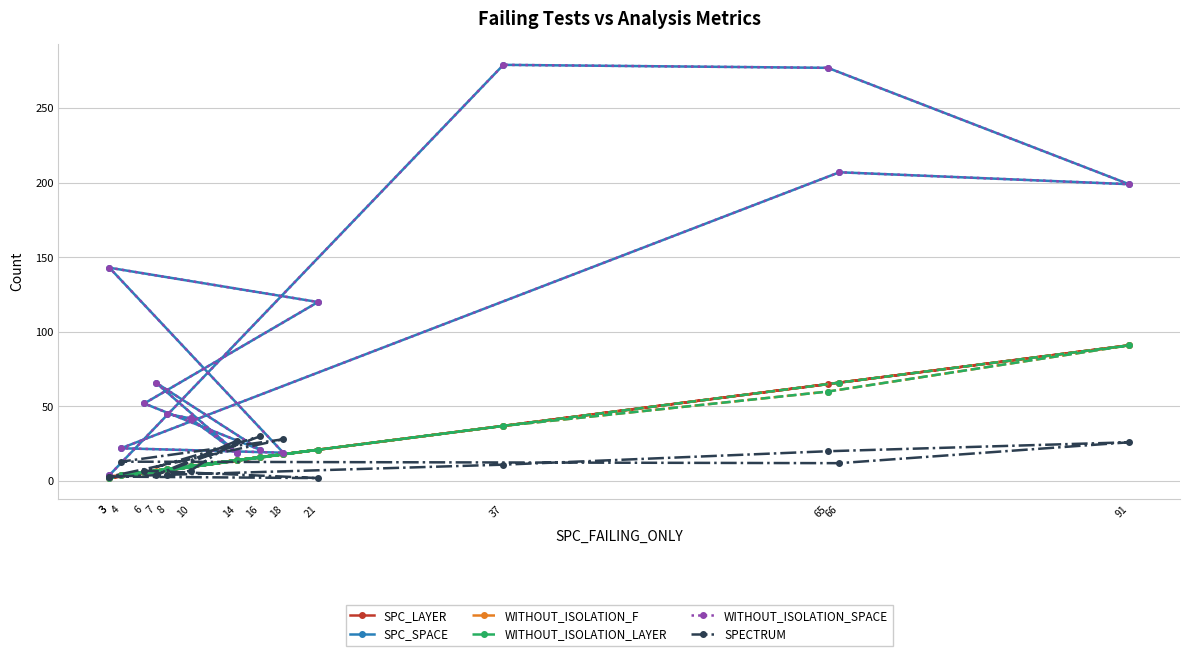

At which label does WITHOUT_ISOLATION_F reach its minimum?

3